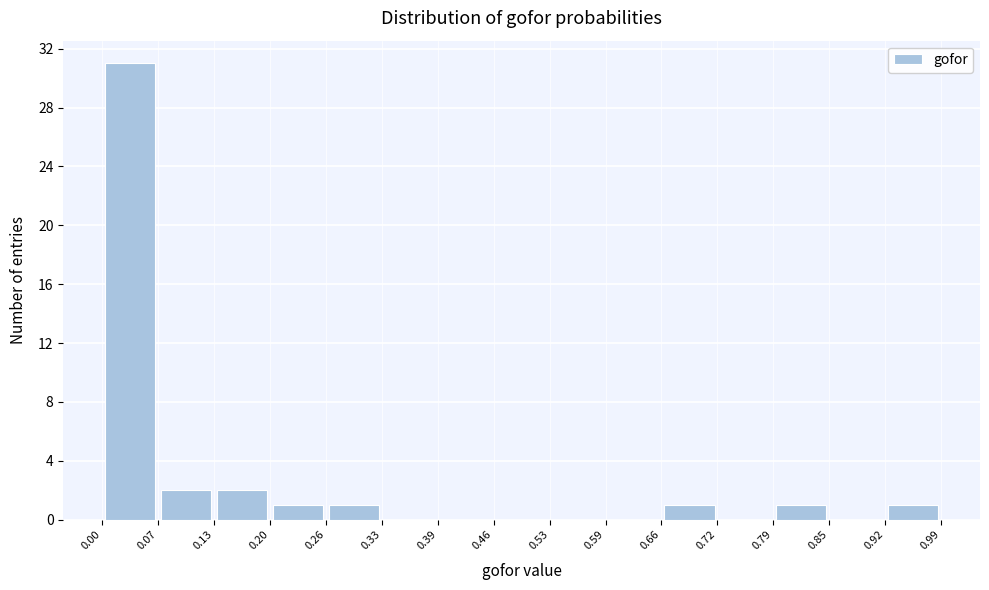

Reading left to right, list every bar in this chart as the range it spans on the x-axis followed by its height. The values are not printed on the chart, so give them approximately, as read against the axis.

0.00 to 0.07: 31
0.07 to 0.13: 2
0.13 to 0.20: 2
0.20 to 0.26: 1
0.26 to 0.33: 1
0.33 to 0.39: 0
0.39 to 0.46: 0
0.46 to 0.53: 0
0.53 to 0.59: 0
0.59 to 0.66: 0
0.66 to 0.72: 1
0.72 to 0.79: 0
0.79 to 0.85: 1
0.85 to 0.92: 0
0.92 to 0.99: 1